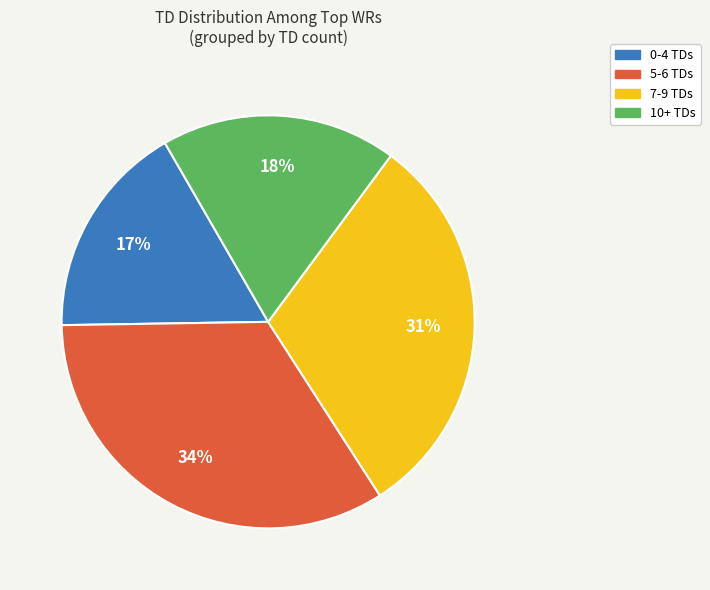

How many slices are in this pie chart?

4